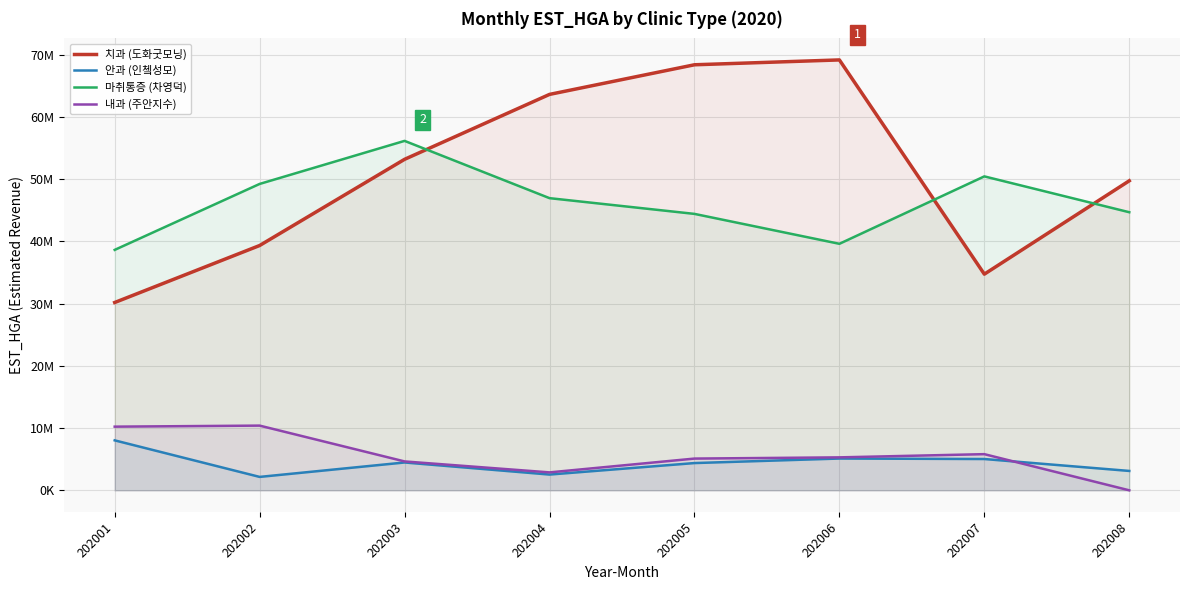

What is the sum of the 치과 (도화굿모닝) values at 202007 and 202006?

103881808